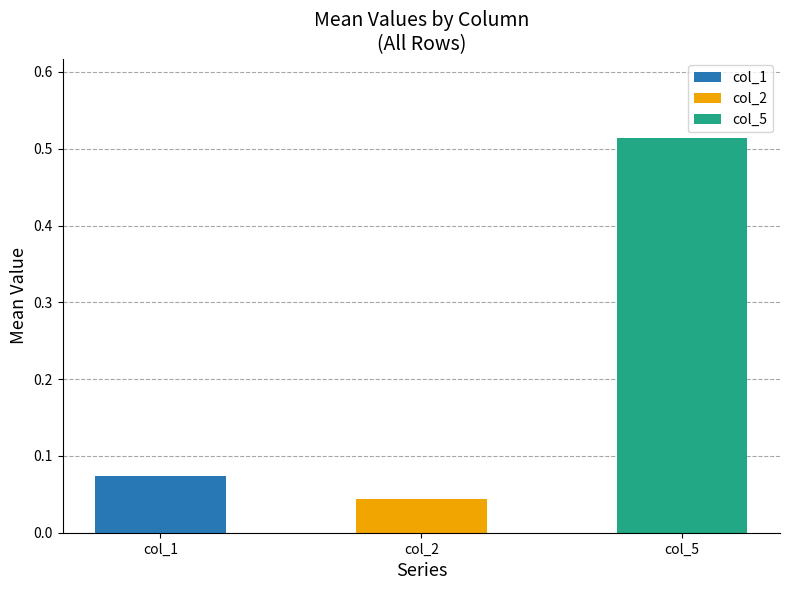

What is the value of the col_1 bar at the 20th from the left?

0.1